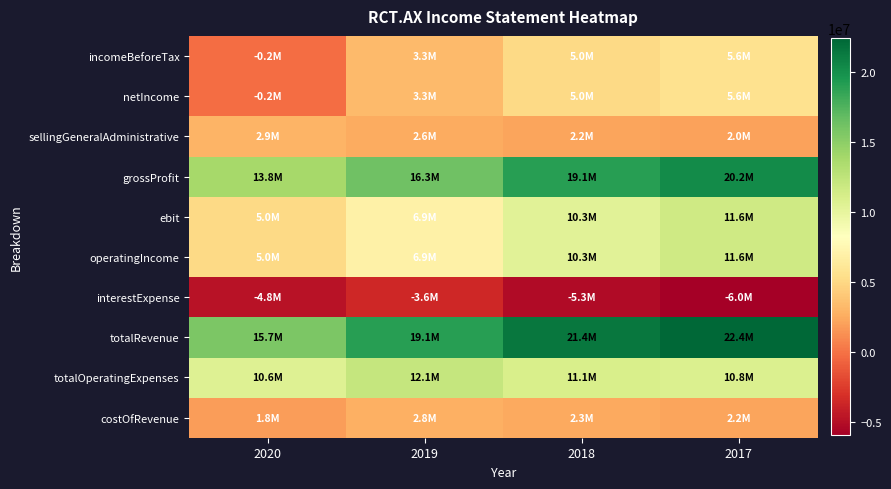

Which has a higher value, 2018 or 2017?

2017